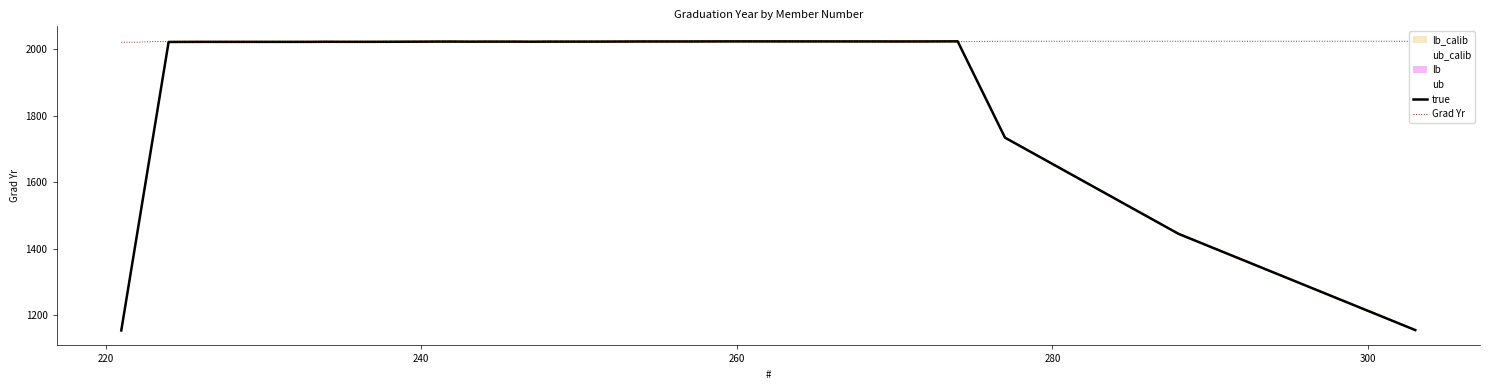

How many distinct data groups are displayed?

2